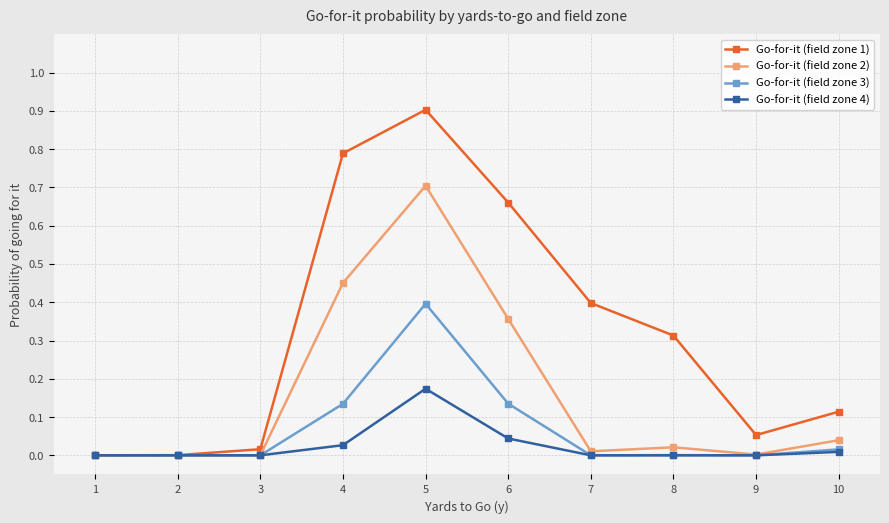

List the series in order of their peak value, highest first.

Go-for-it (field zone 1), Go-for-it (field zone 2), Go-for-it (field zone 3), Go-for-it (field zone 4)